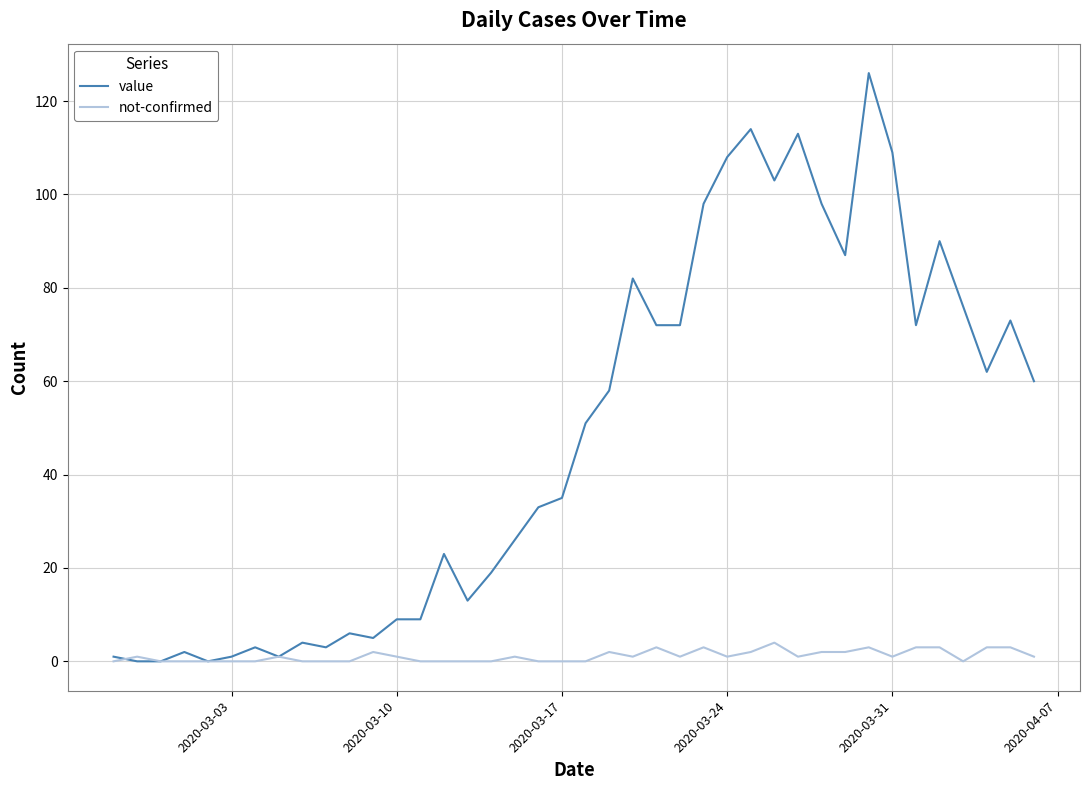

List the series in order of their overall mean, highest first.

value, not-confirmed